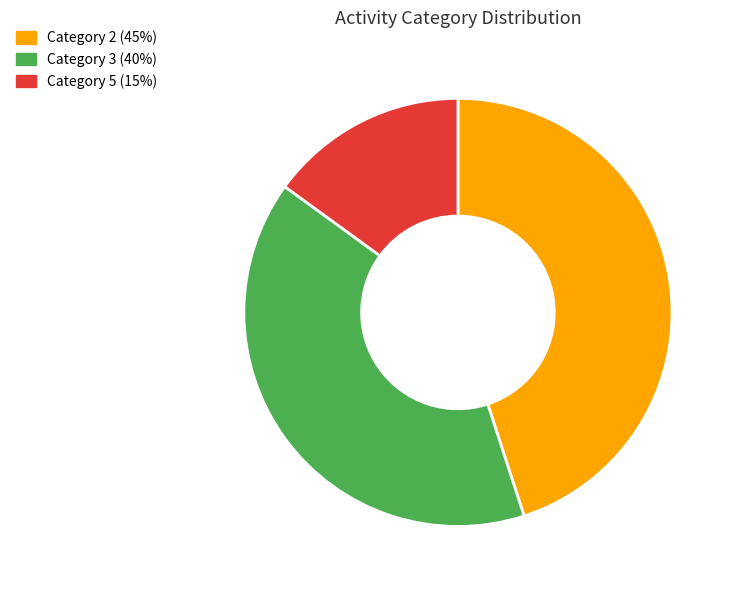

Is there a majority slice in this chart?

No